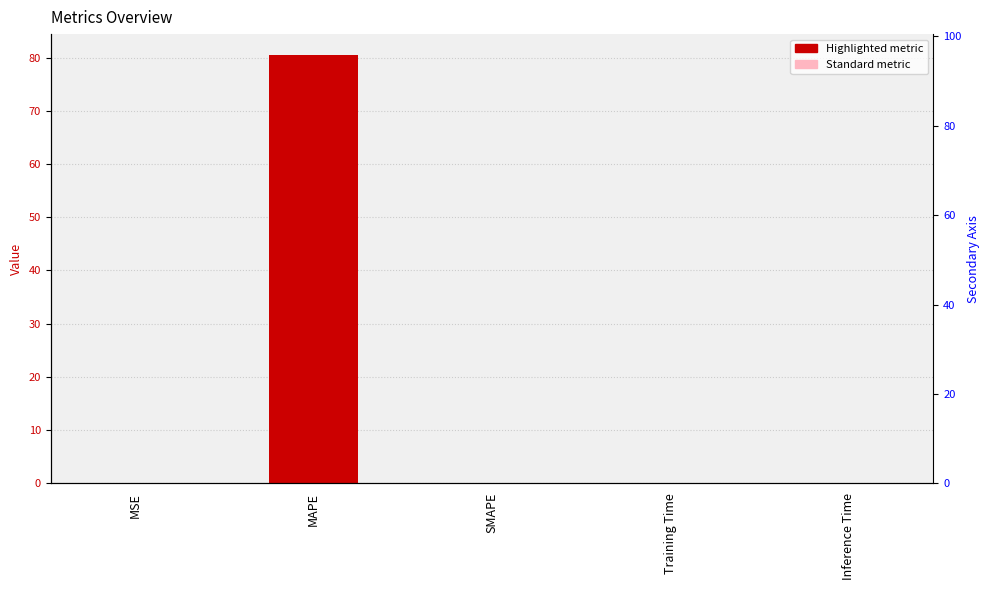

Is it true that the value at MAPE is 80.4?

True